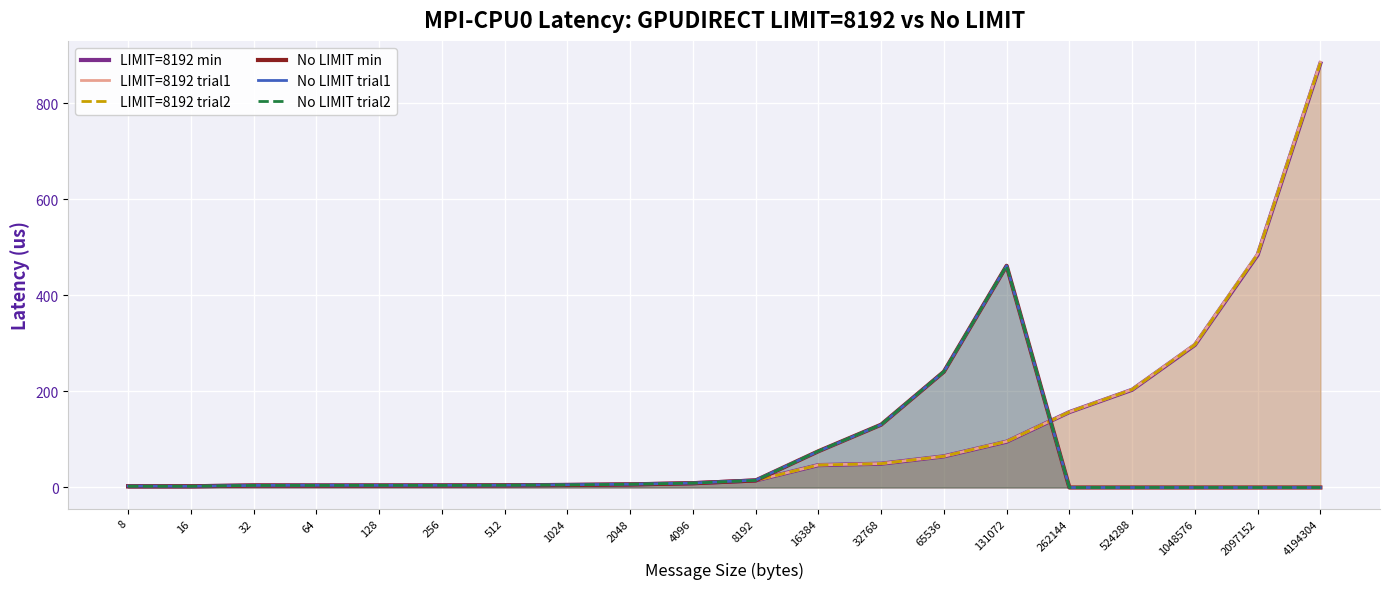

At which category does No LIMIT min reach its first local valley?

128